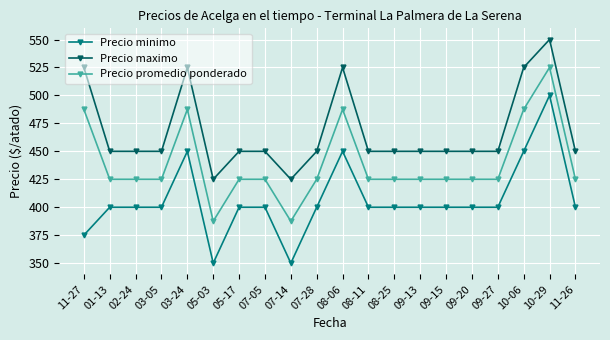

At 03-24, list the series in order from largest to smallest.

Precio maximo, Precio promedio ponderado, Precio minimo